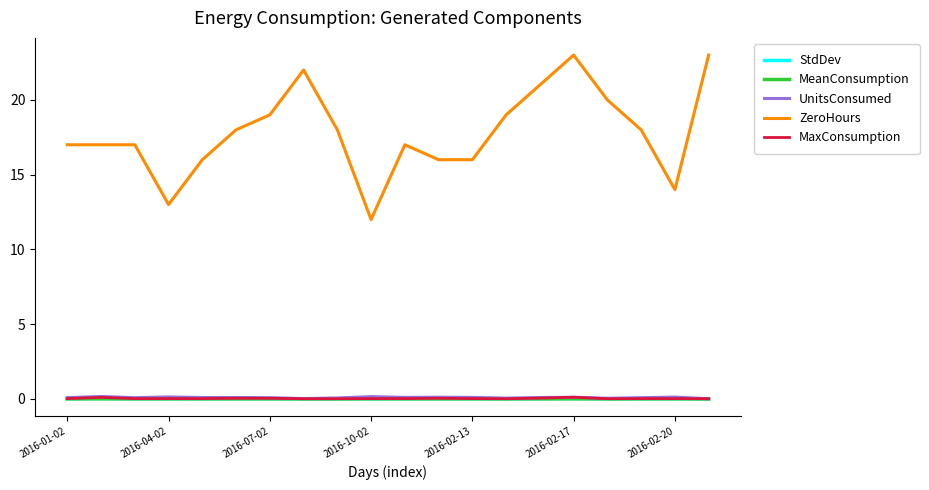

True or false: ZeroHours and MeanConsumption cross at least once.

False